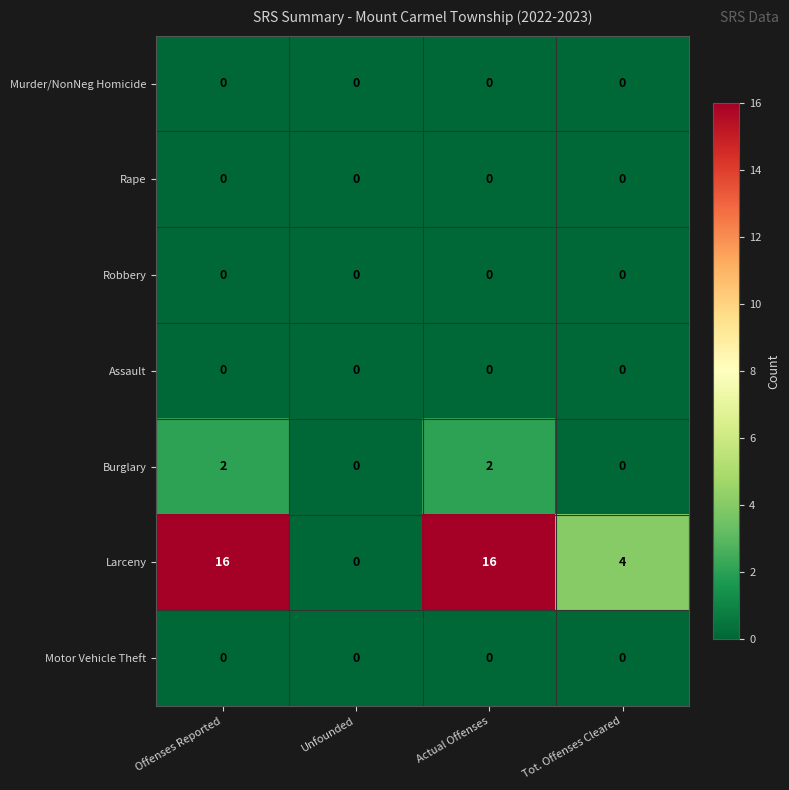

Which series changed the most between Unfounded and Actual Offenses?

Larceny